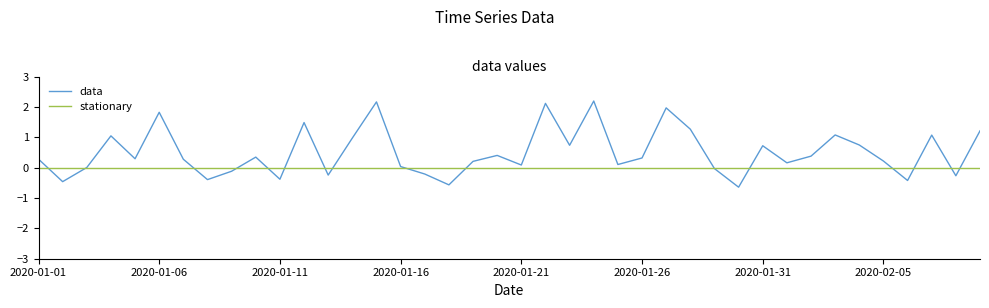

What is the sum of all data values?

20.0